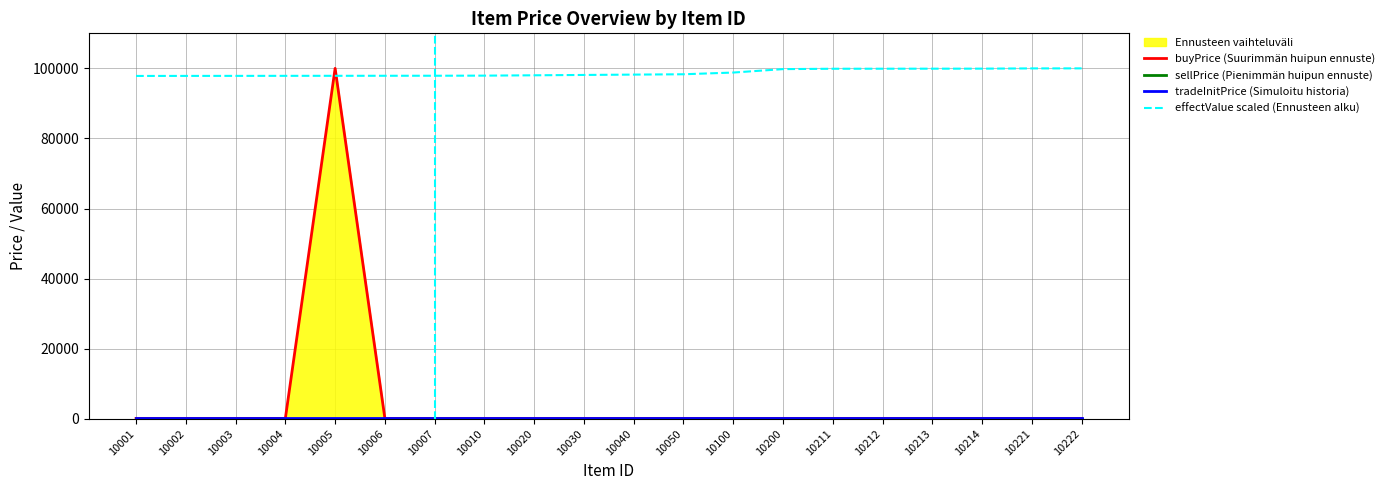

Between 10010 and 10222, which is larger?

10010